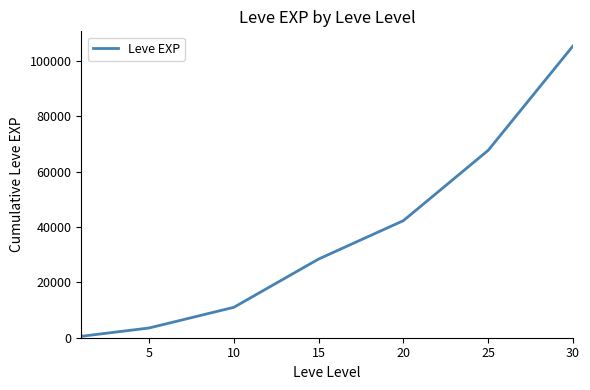

What is the difference between the second highest and minimum values?

67215.0